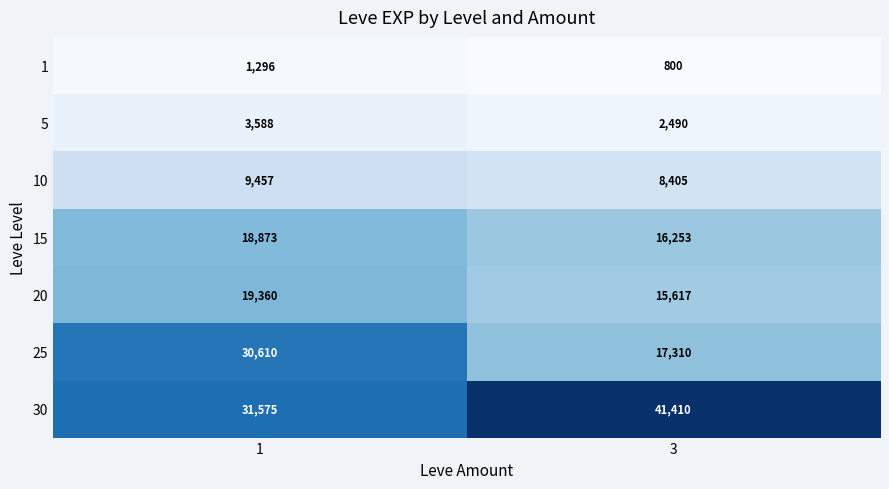

Is it true that 15 equals 30441 at 1?

False